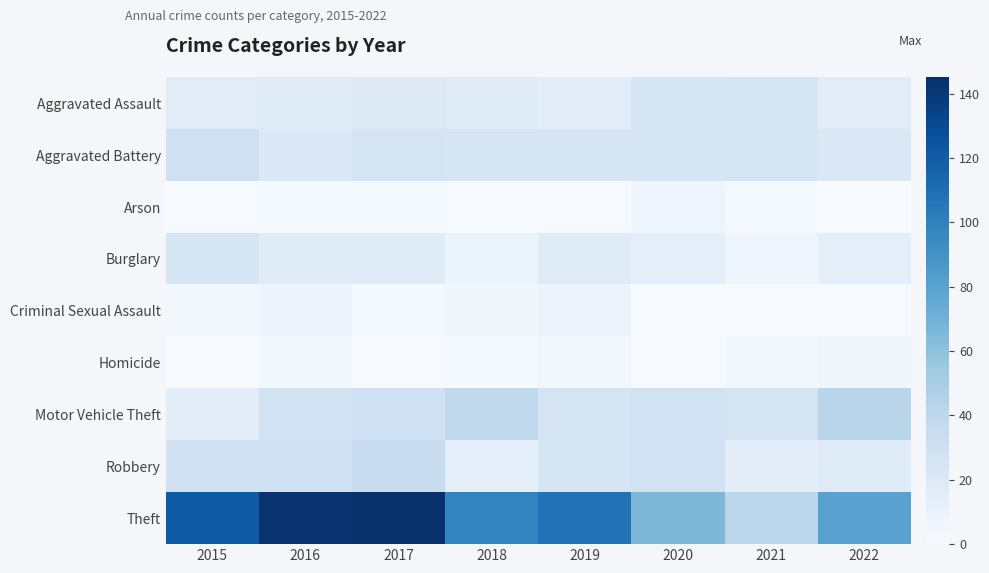

At how many categories does at least one series exceed 36?

8